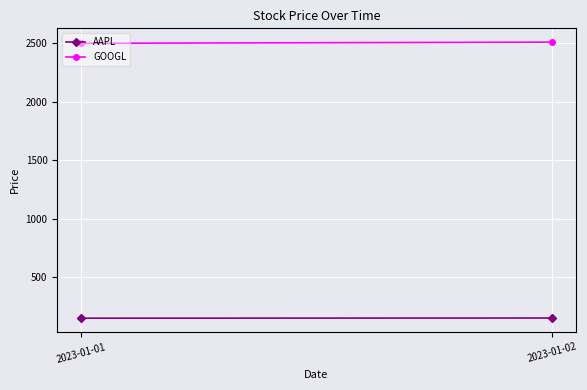

How many data points does each series have?

2